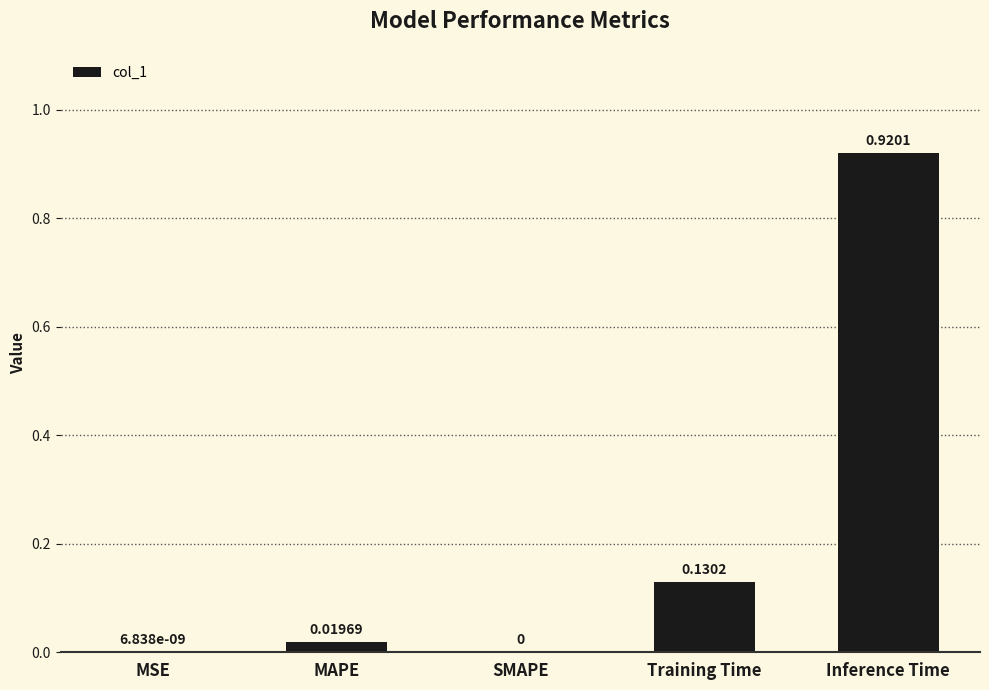

At which category does the chart reach its peak across all series?

Inference Time